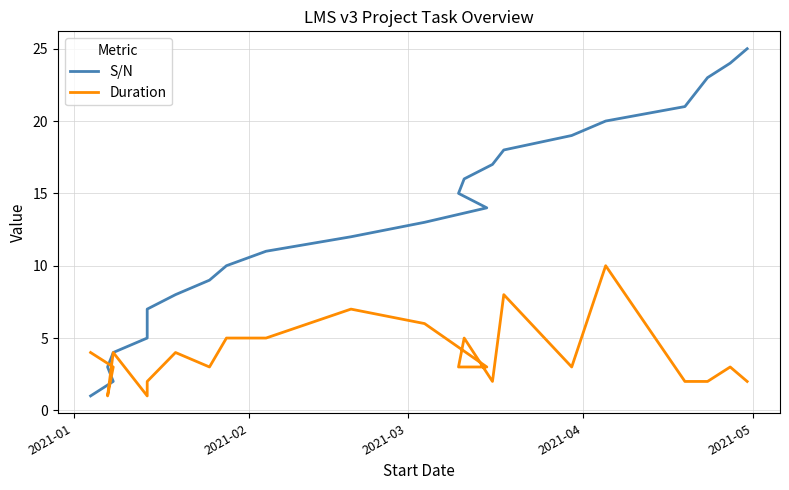

Is the value of Duration at 22 greater than the value of S/N at 18?

No